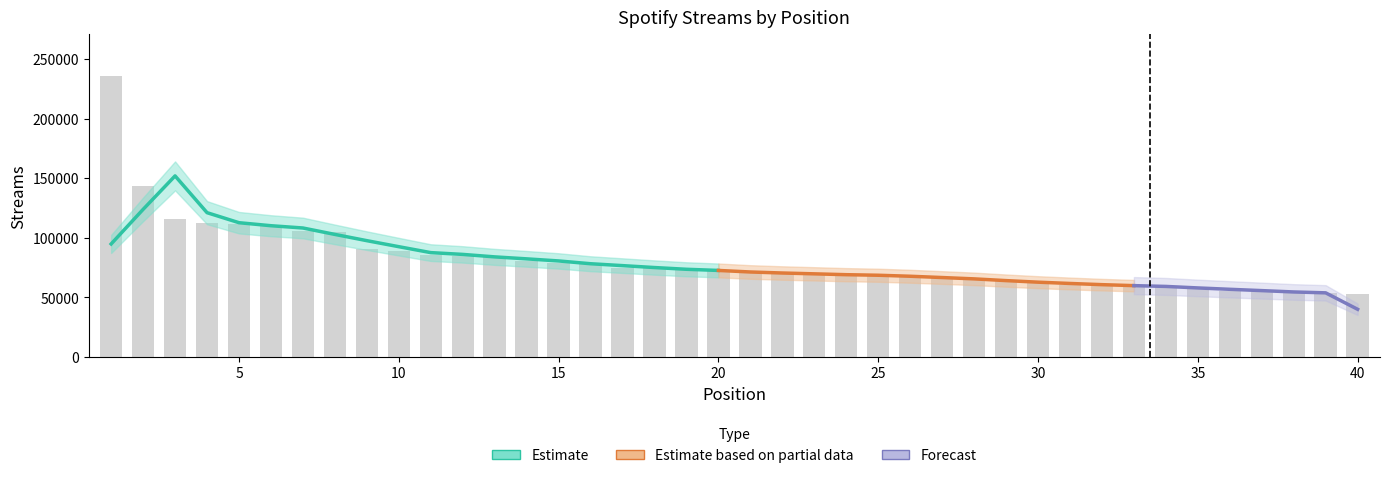

What is the approximate value at 39?

53411